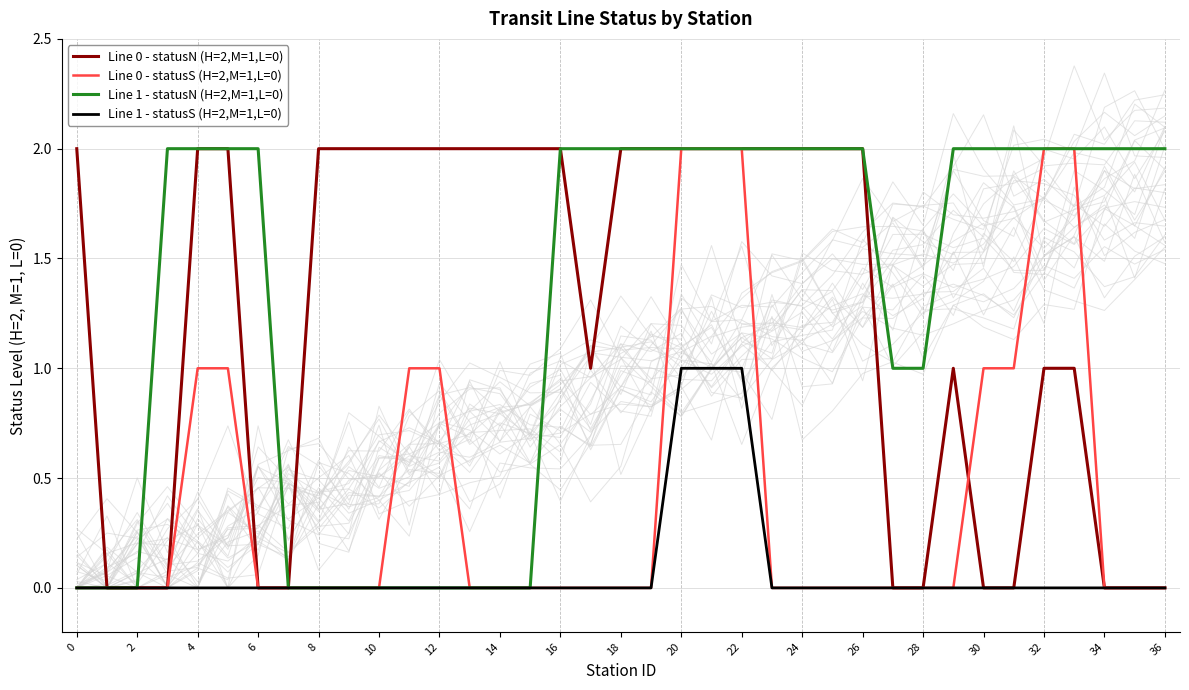

At how many categories does at least one series exceed 0?

34